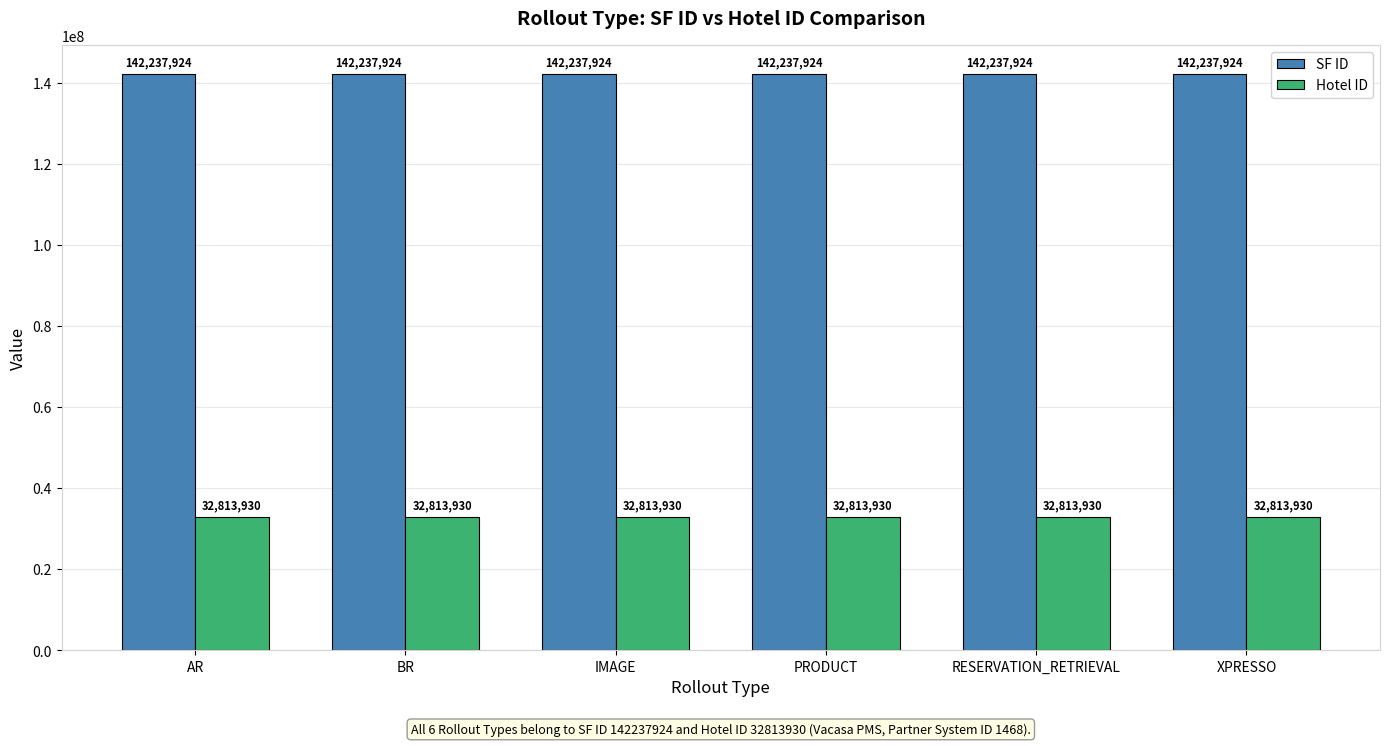

What is the sum of the SF ID values at XPRESSO and BR?

284475848